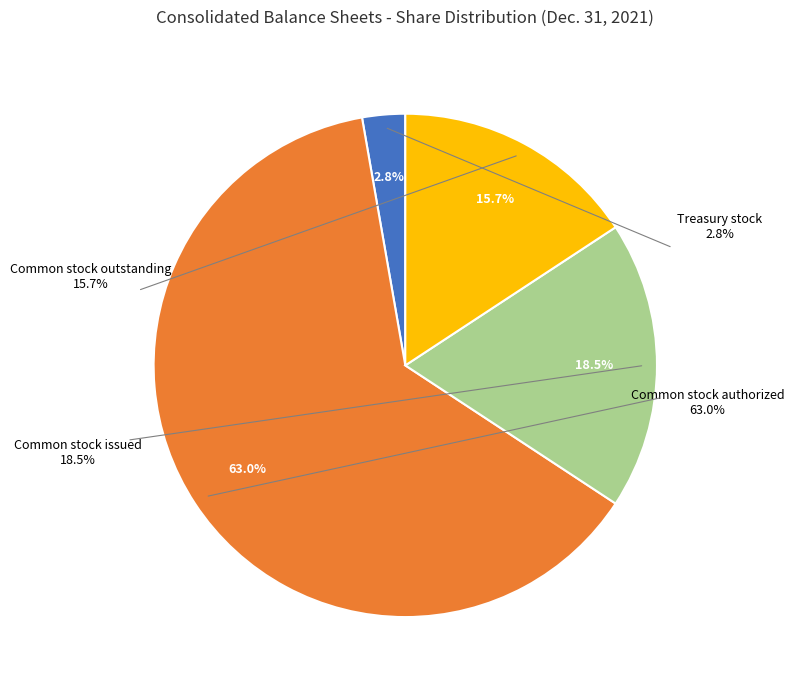

To the nearest percent, what is the average slice percentage?

25%